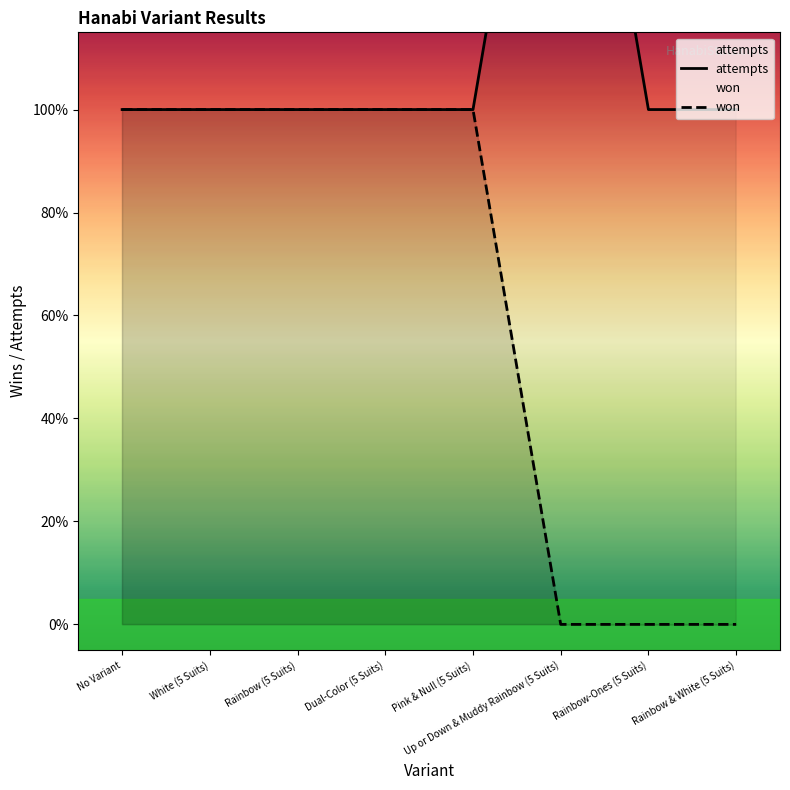

Rank the series by their maximum value, from lowest to highest.

won, attempts